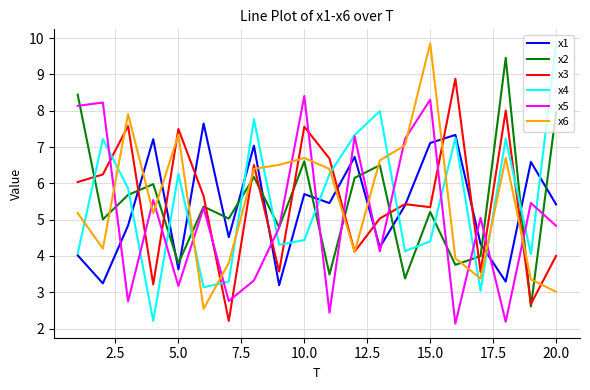

Does the chart have visible grid lines?

Yes